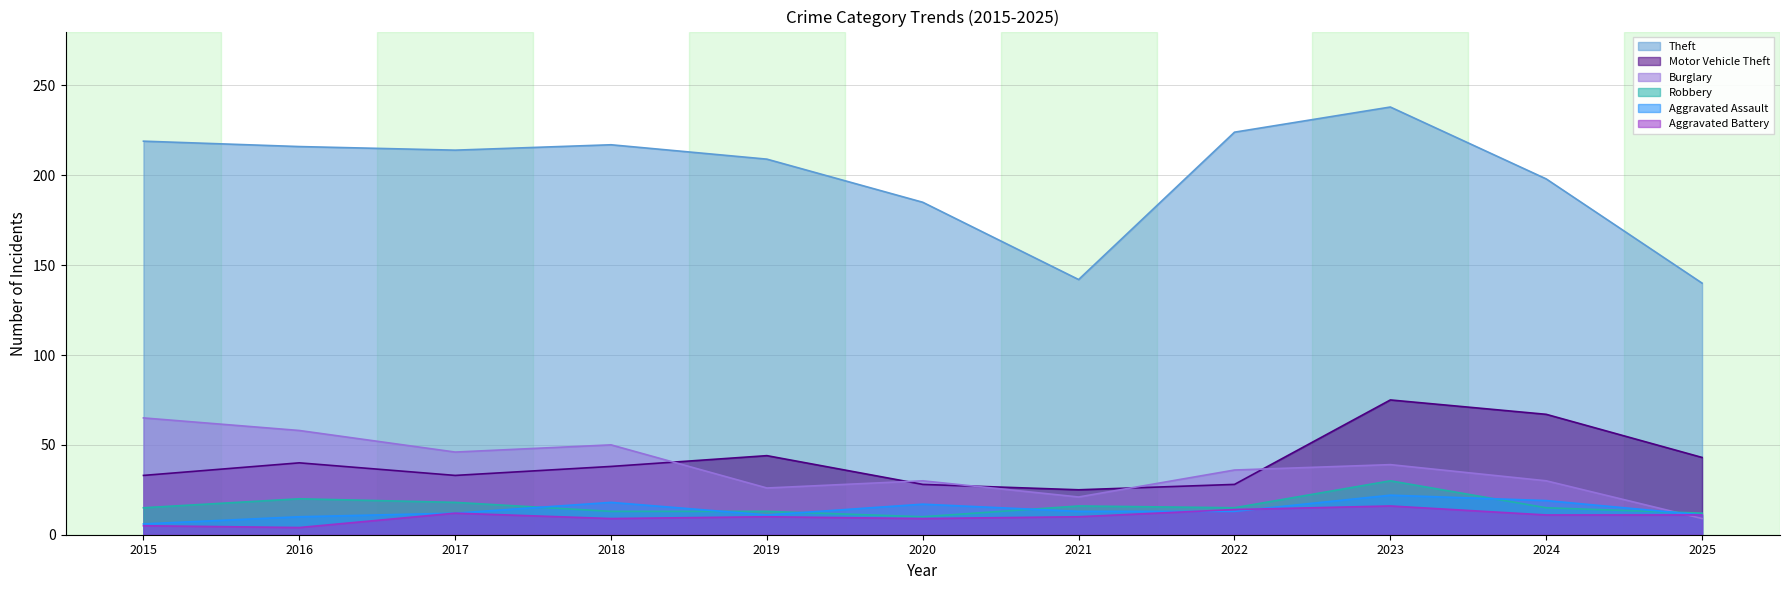

At how many categories does at least one series exceed 202?

7